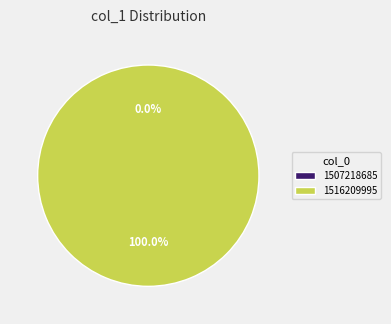

How many slices are in this pie chart?

2